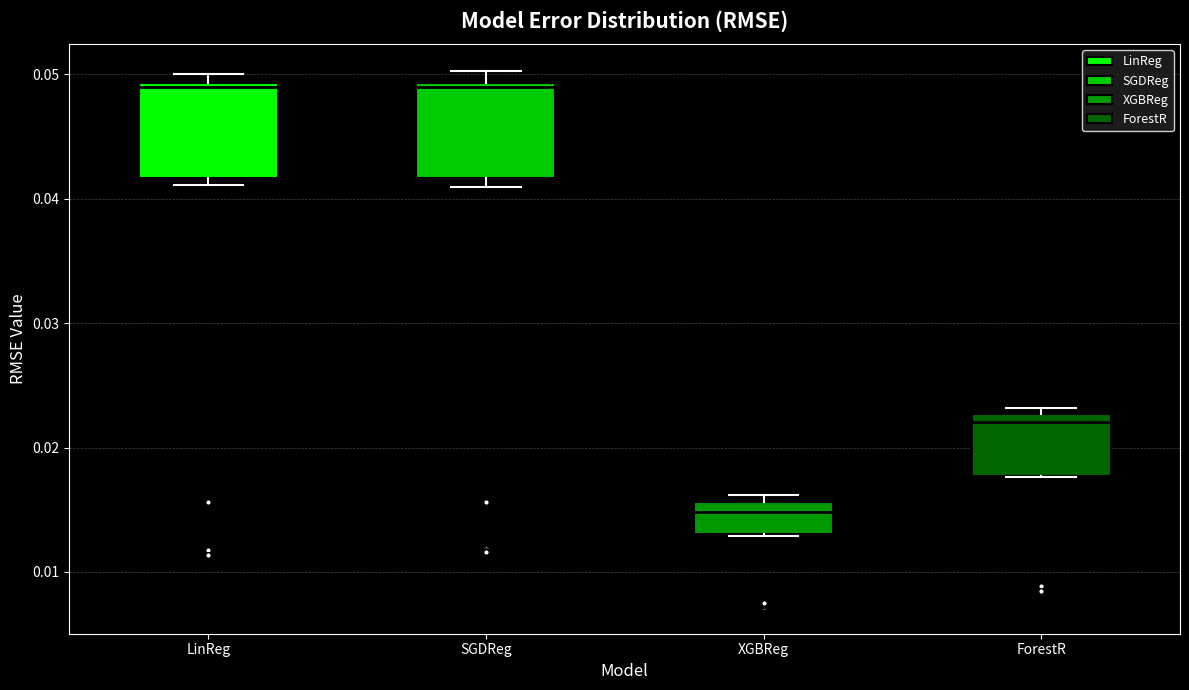

Reading left to right, read every box against the y-axis: the position of its median line, the range the box covers, and the ends of its whiskers. The values are not printed on the chart, so give them approximately, as read against the axis.

LinReg: median 0.049 (just below the box's upper edge), box 0.042 to 0.049, whiskers 0.041 to 0.050
SGDReg: median 0.049 (just below the box's upper edge), box 0.042 to 0.049, whiskers 0.041 to 0.050
XGBReg: median 0.015, box 0.013 to 0.016, whiskers 0.013 to 0.016 (just above the box's upper edge)
ForestR: median 0.022, box 0.018 to 0.023, whiskers 0.018 to 0.023 (just above the box's upper edge)